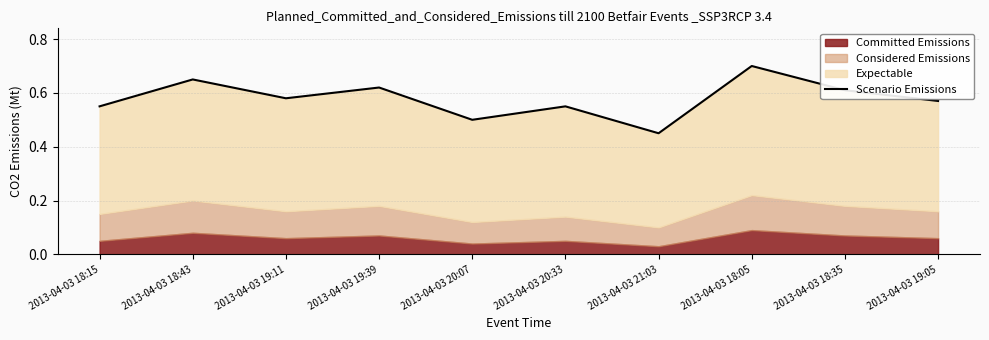

Reading left to right, transcribe all the data shown in this chart.

0.6	0.7	0.6	0.6	0.5	0.6	0.5	0.7	0.6	0.6